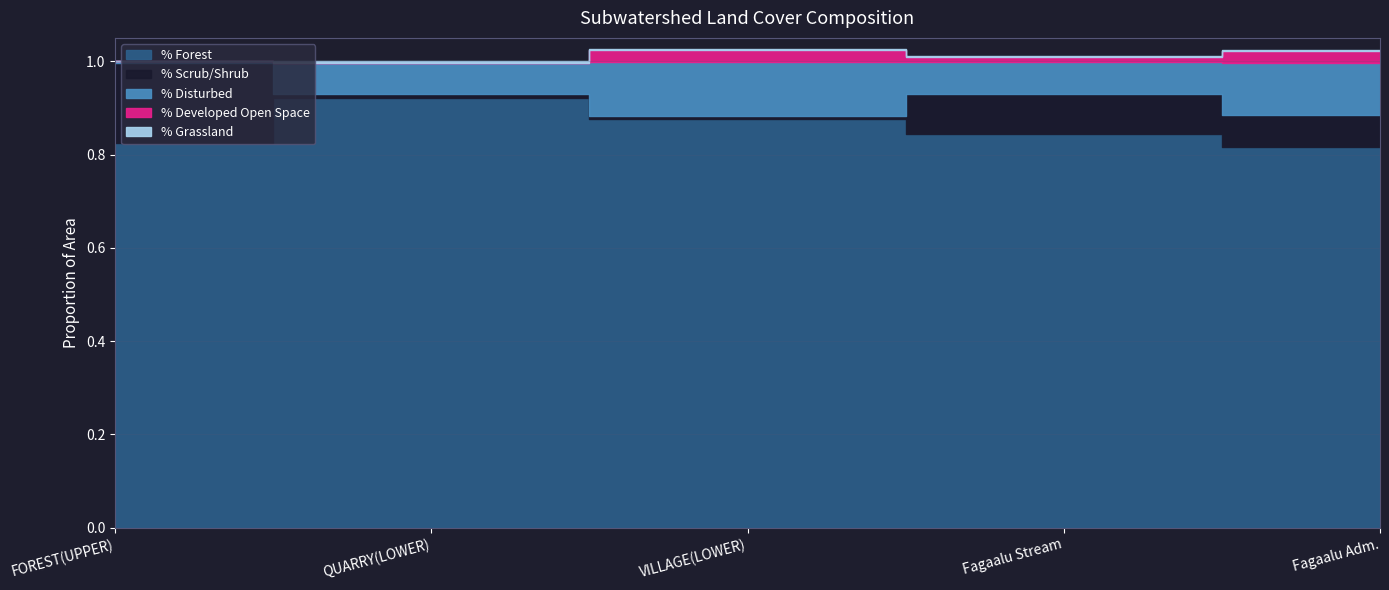

True or false: % Developed Open Space and % Scrub/Shrub intersect in this chart.

True